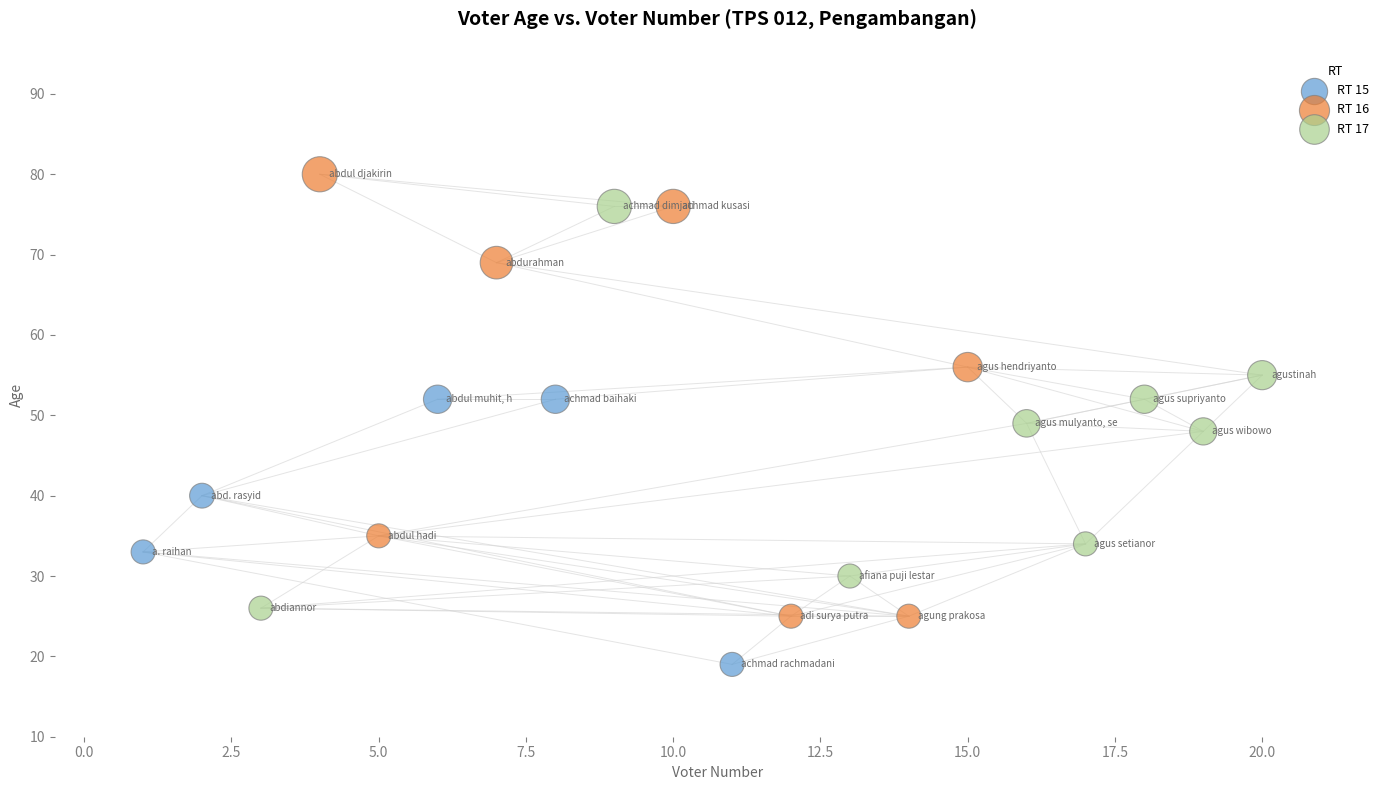

Which series contains the highest Y value?

RT 16